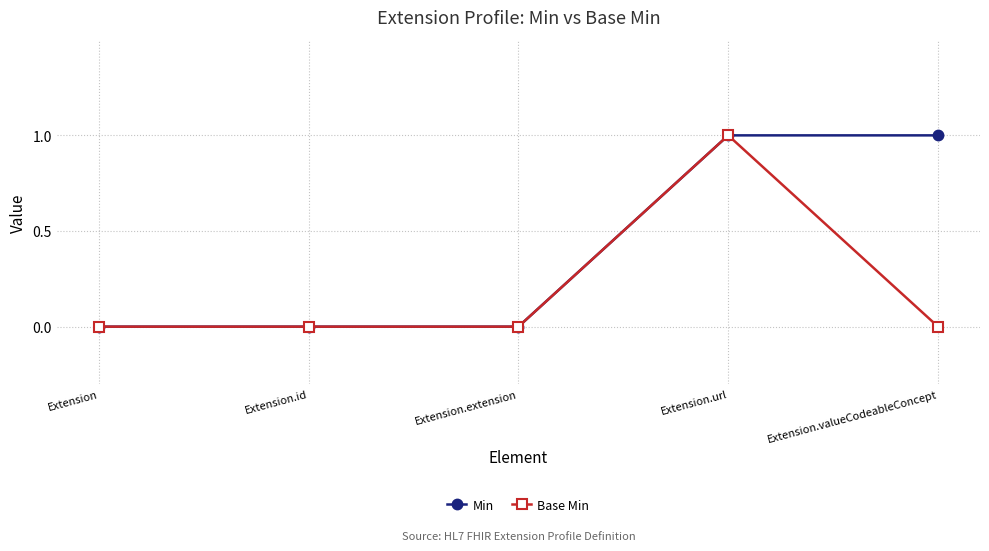

How many data points does each series have?

5